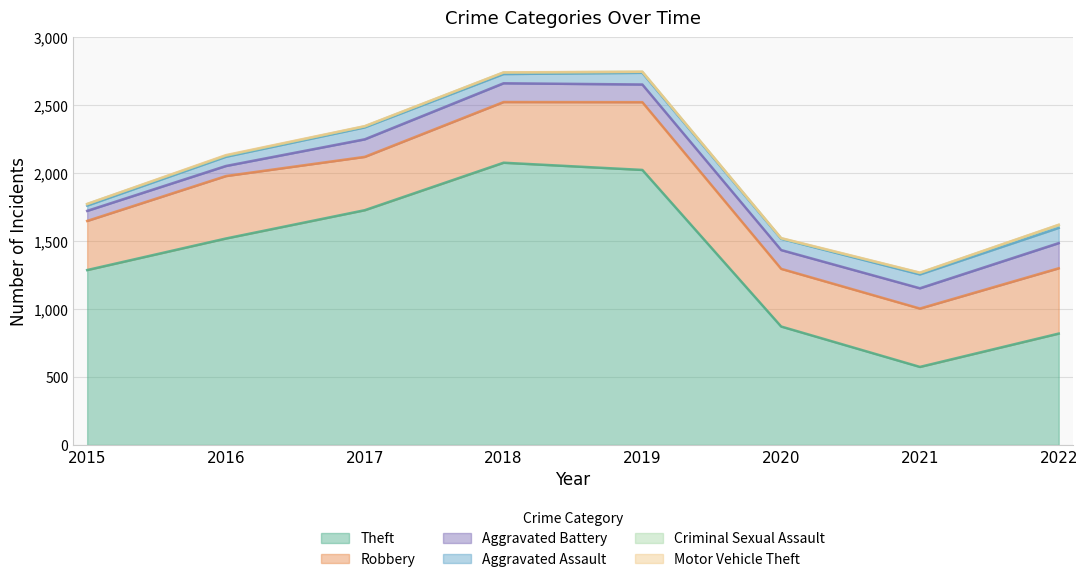

At which label is Robbery closest to 429?

2021